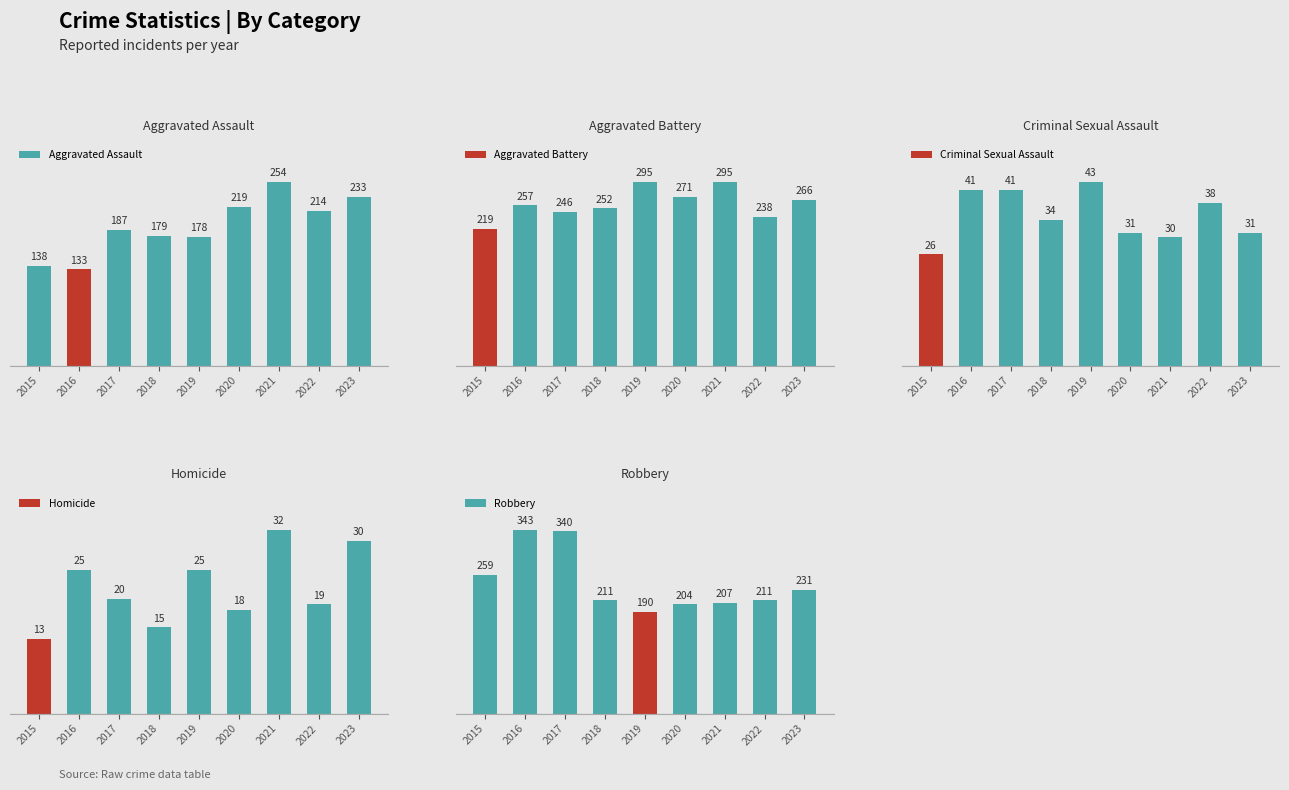

At which category is the sum across all series the highest?

2017